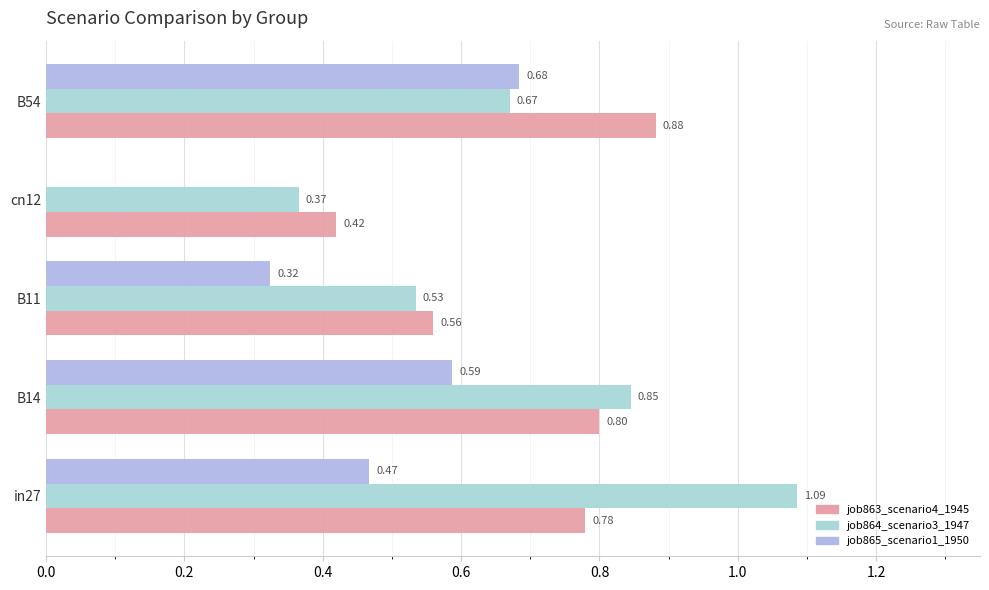

What is the average value of the job863_scenario4_1945 series?

0.7